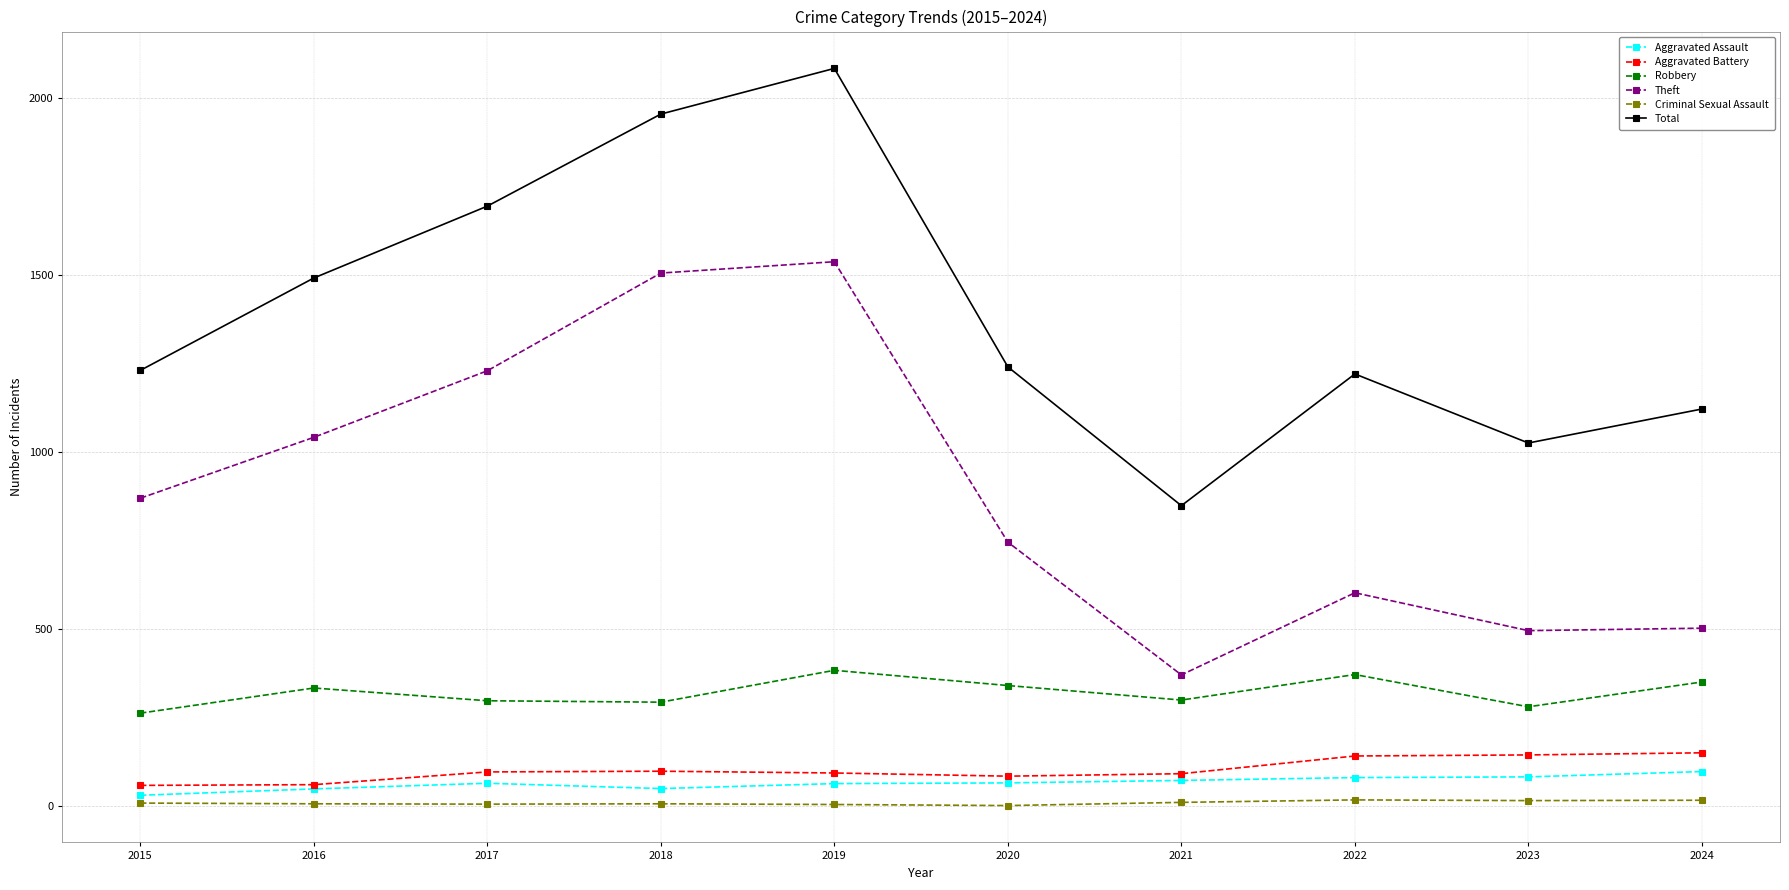

What is the highest value of the Criminal Sexual Assault series?

17